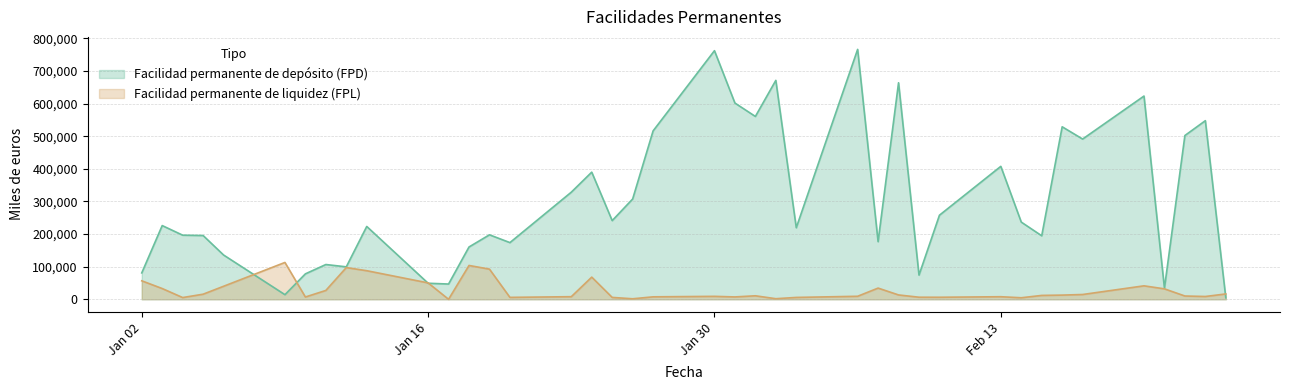

Which has a higher value, 24-01-2006 or 20-01-2006?

24-01-2006